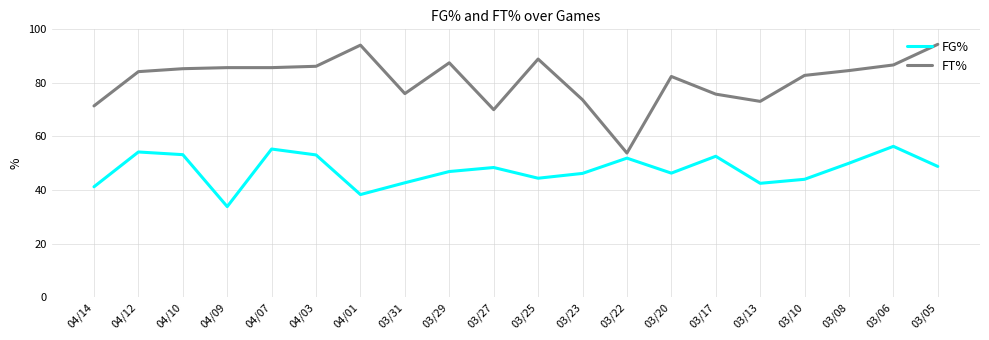

True or false: FG% and FT% intersect in this chart.

False